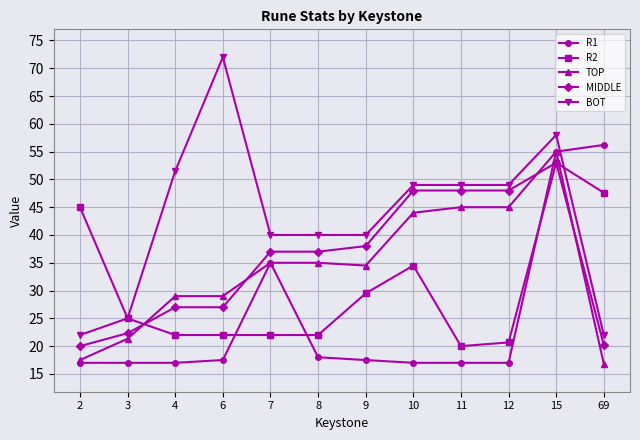

What is the sum of the R2 values at 3 and 6?

47.0